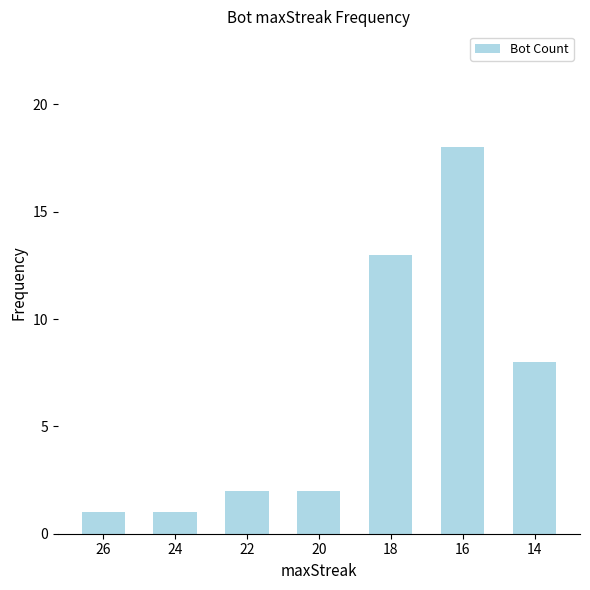

Are the bars grouped side by side (vs. stacked)?

No